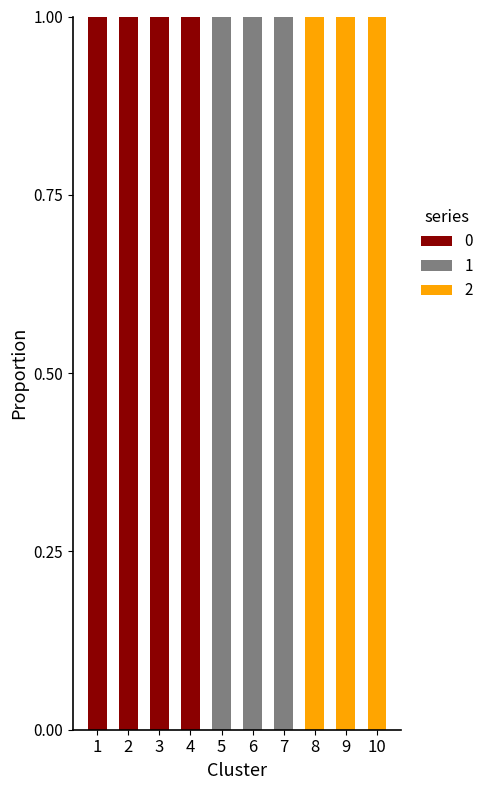

Reading right to left, what are the values for 0?

10=0	9=0	8=0	7=0	6=0	5=0	4=1	3=1	2=1	1=1